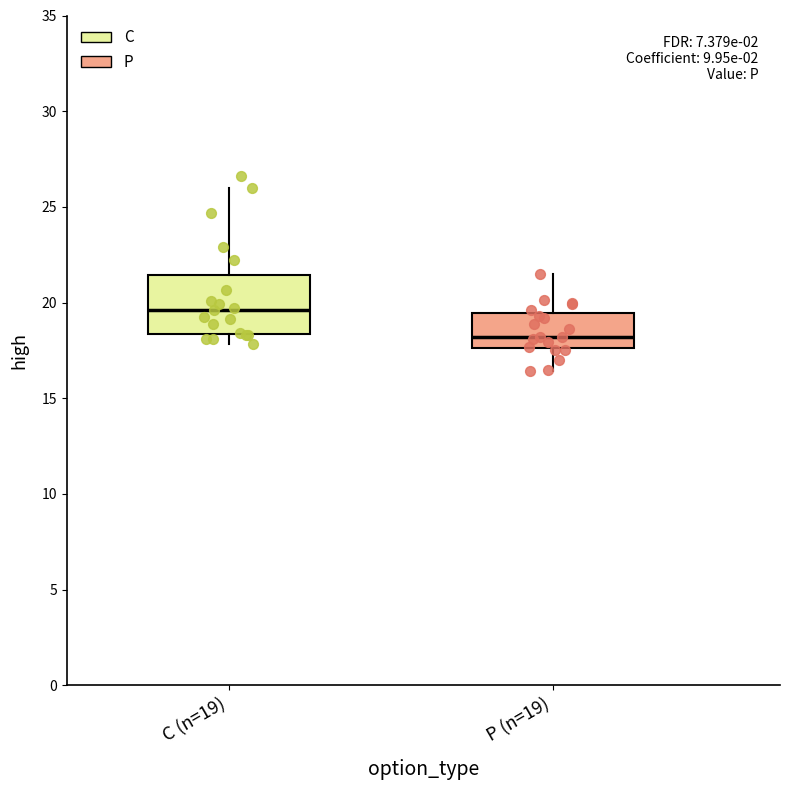

Reading left to right, transcribe this box plot: for each box, give where its median line is, the range the box spans, and where its two whiskers end, as read against the y-axis. The values are not printed on the chart, so give them approximately, as read against the axis.

C (n=19): median 19.5, box 18.5 to 21.5, whiskers 18.0 to 26.0
P (n=19): median 18.0, box 17.5 to 19.5, whiskers 16.5 to 21.5